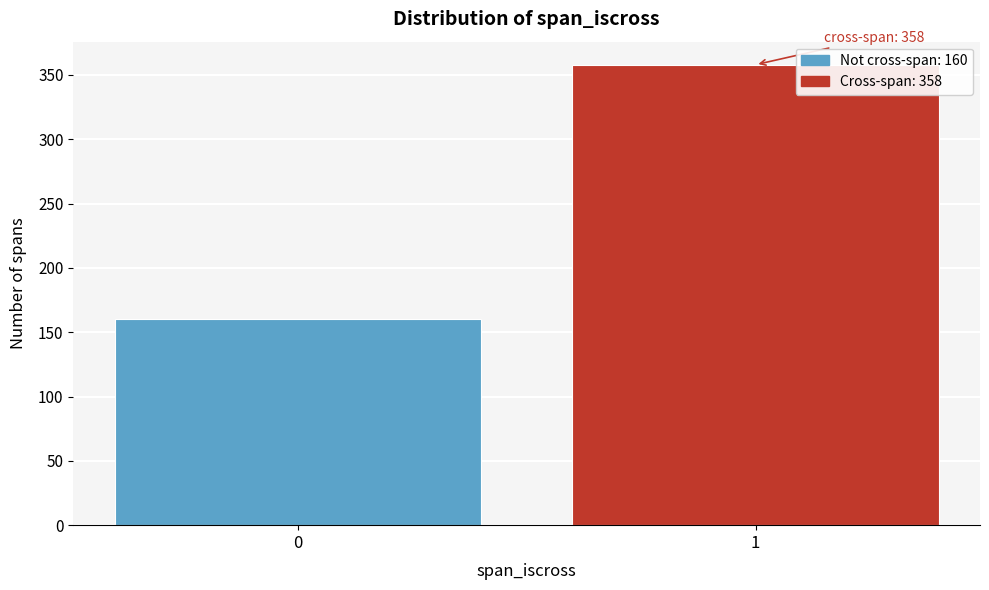

Reading right to left, what are all the values shown in this chart?

1=358	0=160